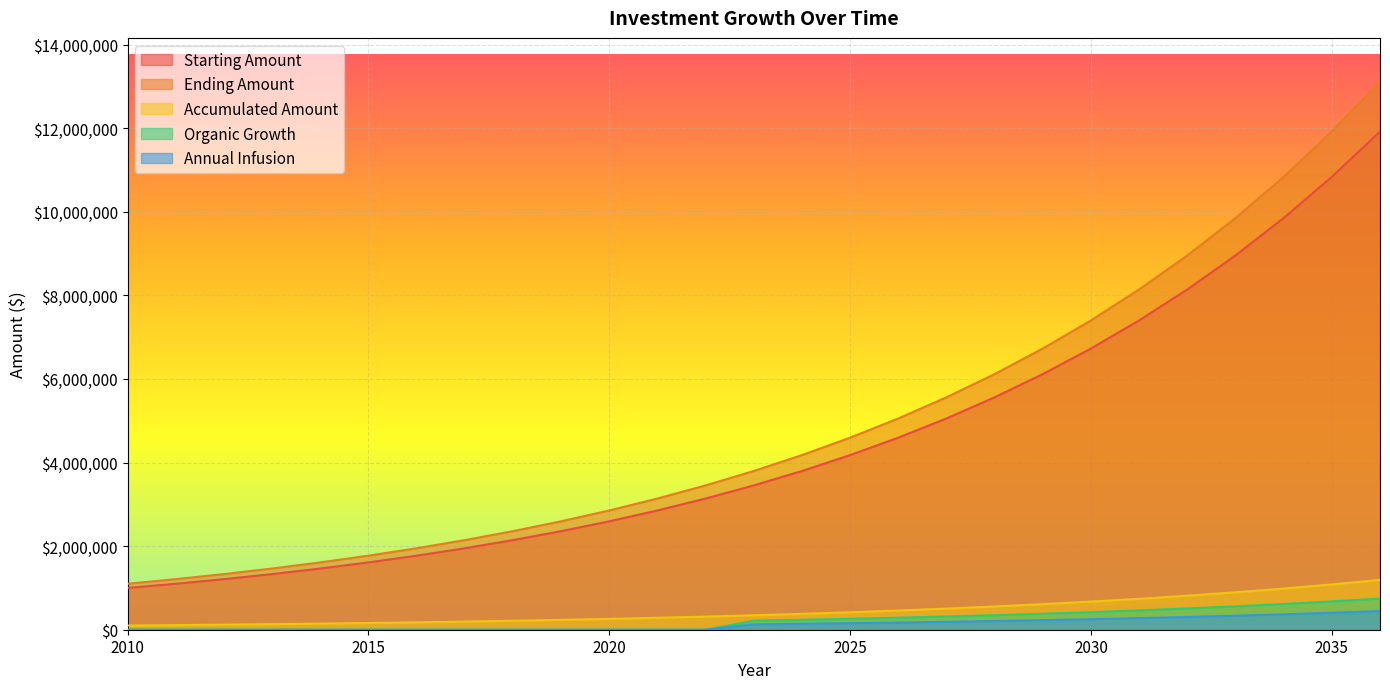

What are all the series names shown in the legend?

Starting Amount, Ending Amount, Accumulated Amount, Organic Growth, Annual Infusion